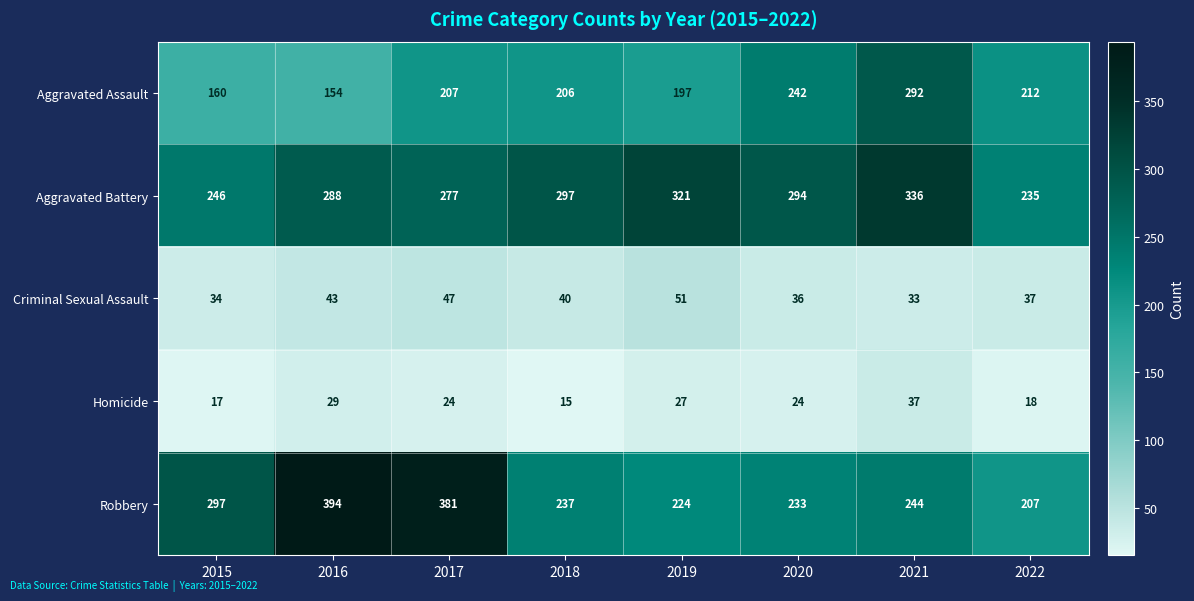

What is the spread (max minus min) of values at 2017?

357